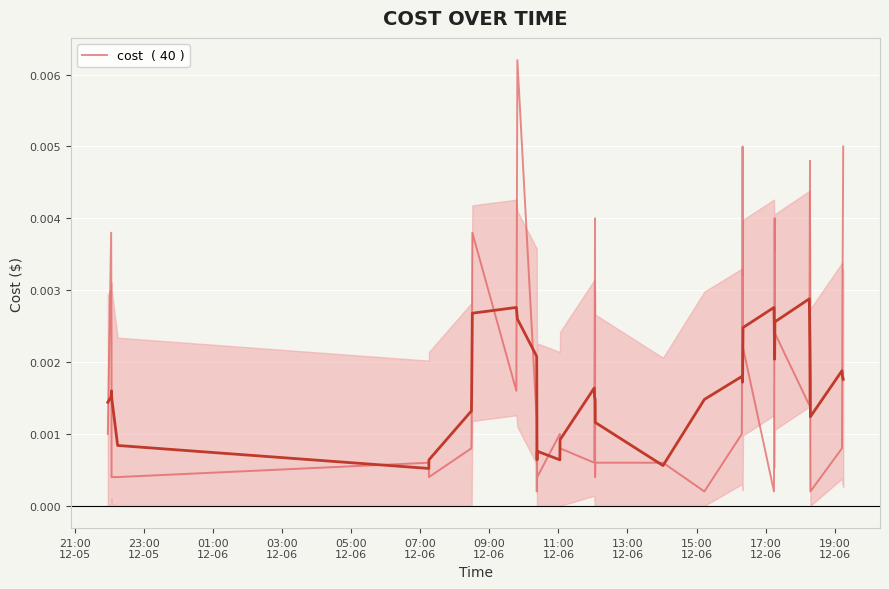

True or false: the data has more than 1 interior local peaks.

True